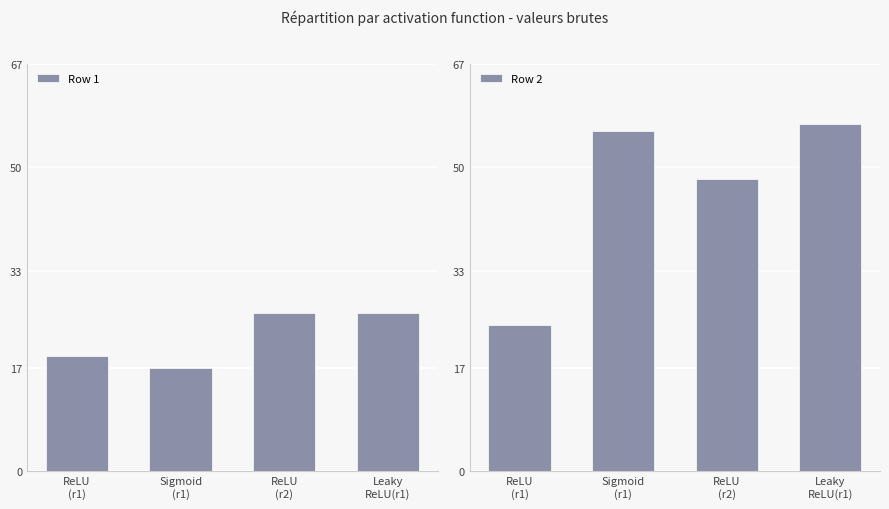

Where is Row 2 nearest to the value 40?

ReLU
(r2)